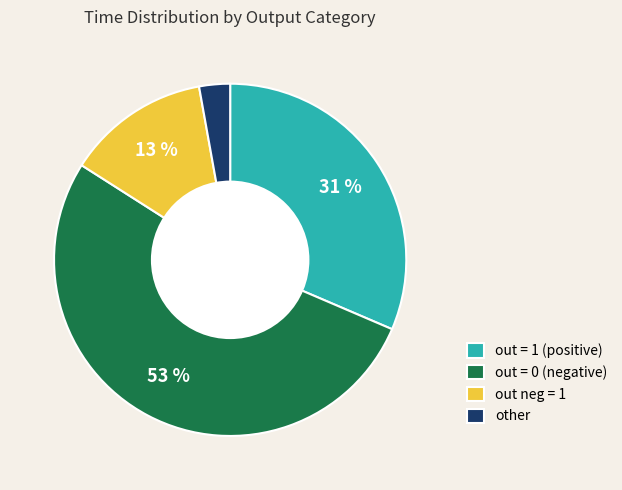

What percentage is the out = 0 (negative) slice, to the nearest percent?

53%